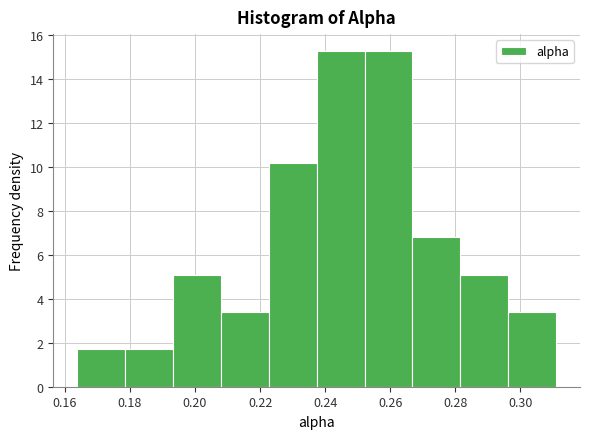

How tall is the bar that spans 0.282 to 0.296 on the x-axis? Neither the bar edges nor the heights are printed on the chart, so give them approximately, as read against the axes.

5.0